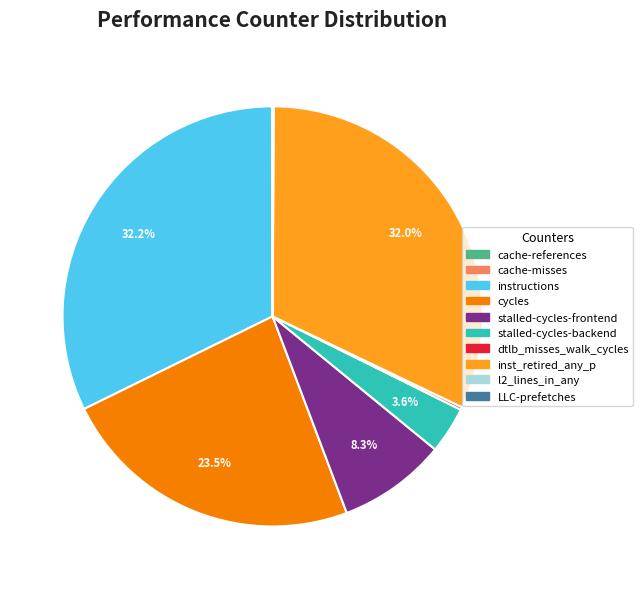

Which has a higher value, inst_retired_any_p or stalled-cycles-backend?

inst_retired_any_p